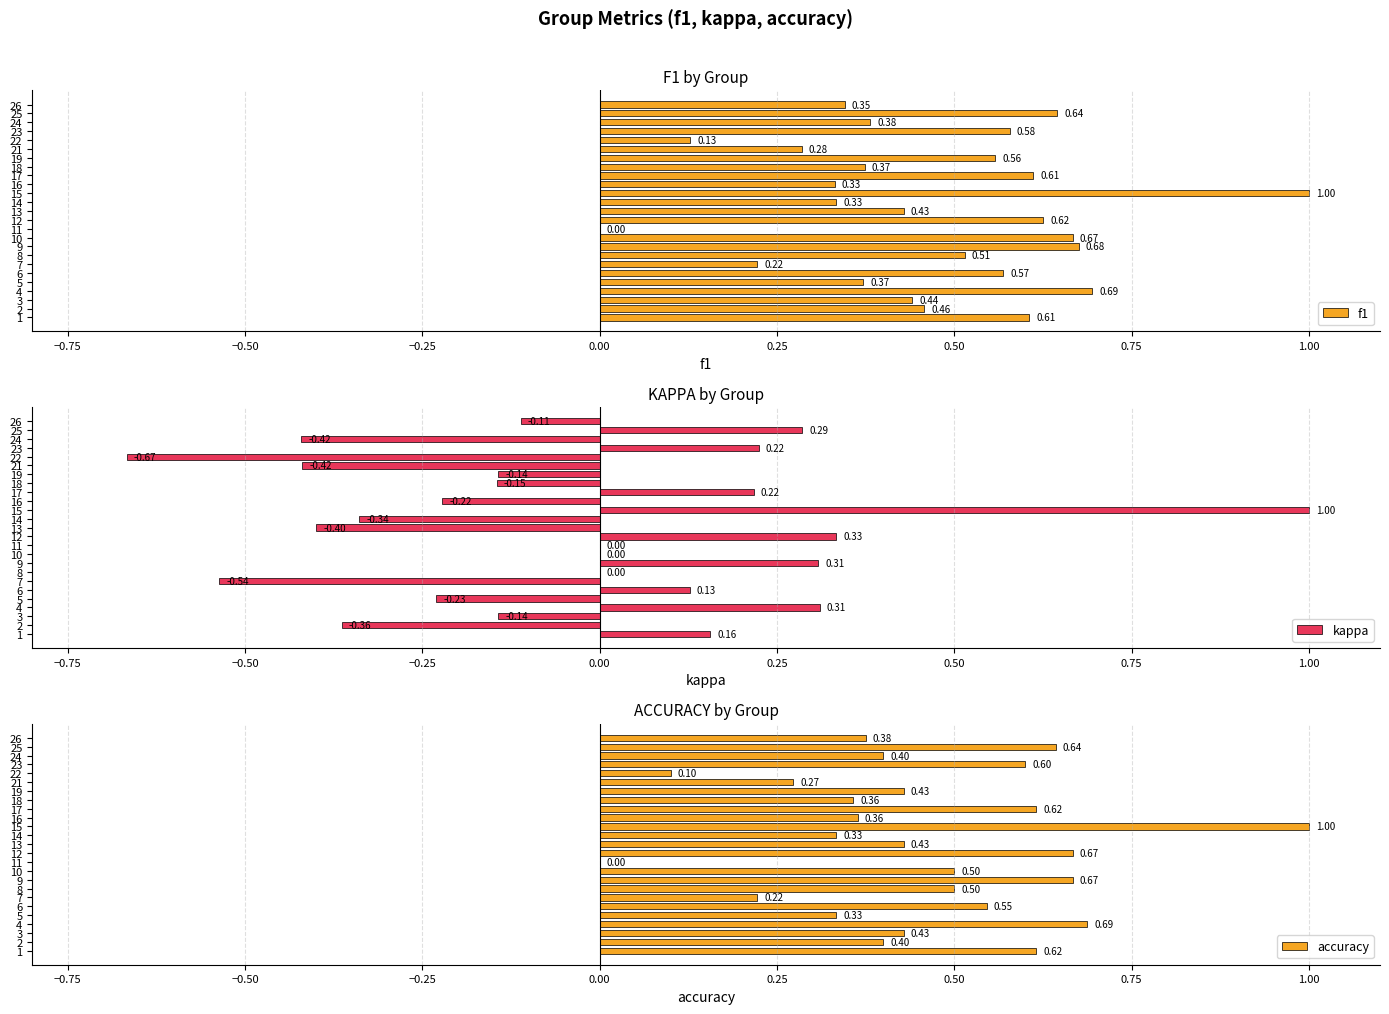

What are all the series names shown in the legend?

f1, kappa, accuracy